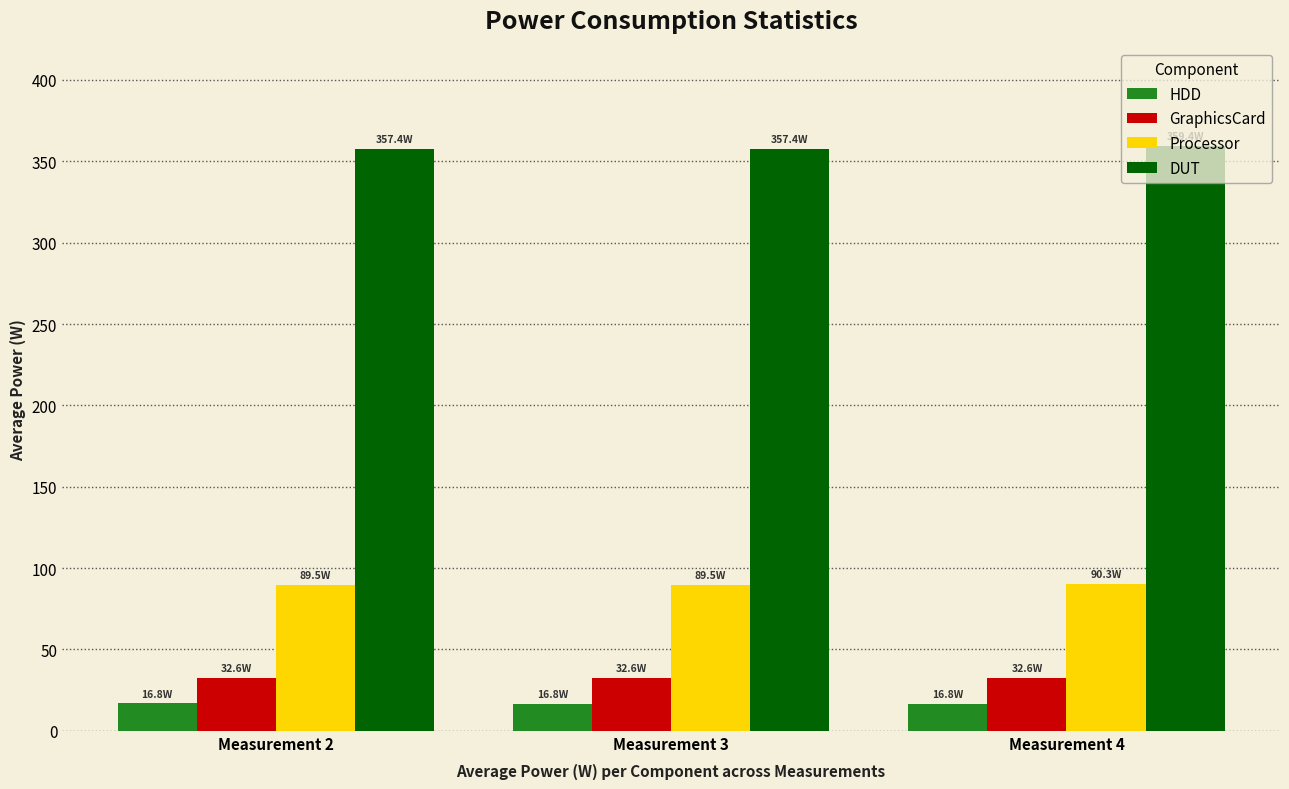

What are all the series names shown in the legend?

HDD, GraphicsCard, Processor, DUT